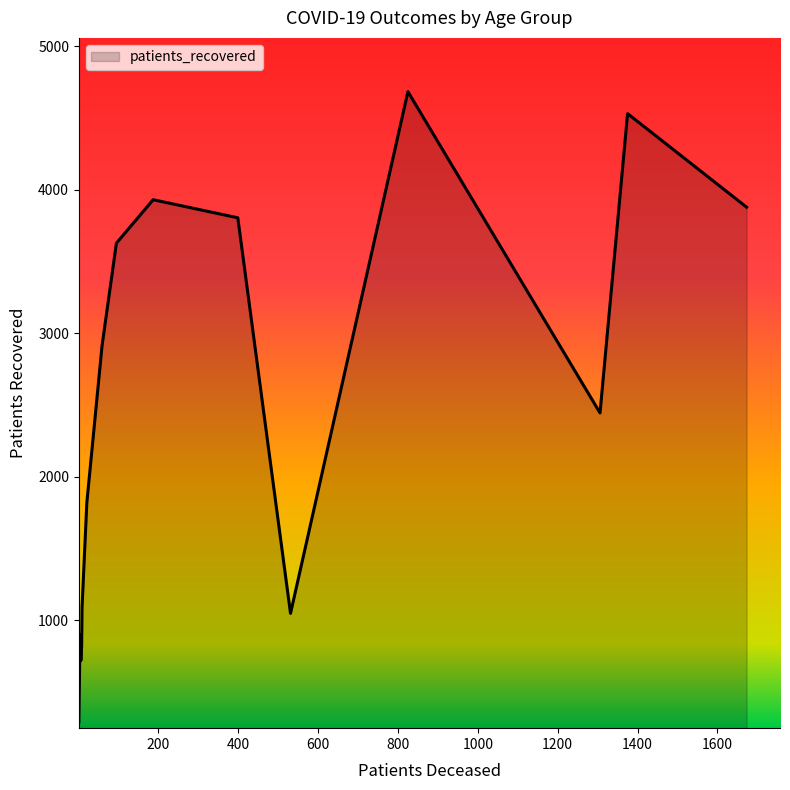

What is the greatest value displayed?

4685